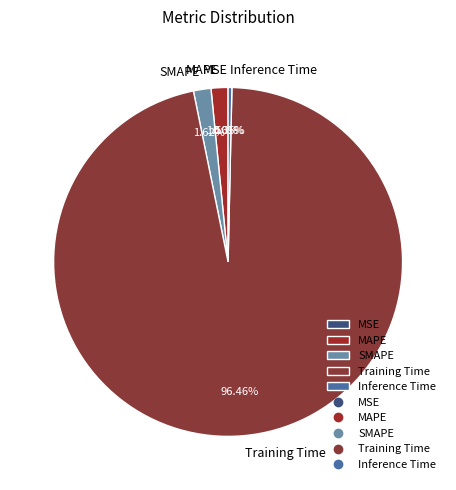

Which category has the biggest portion of the pie?

Training Time